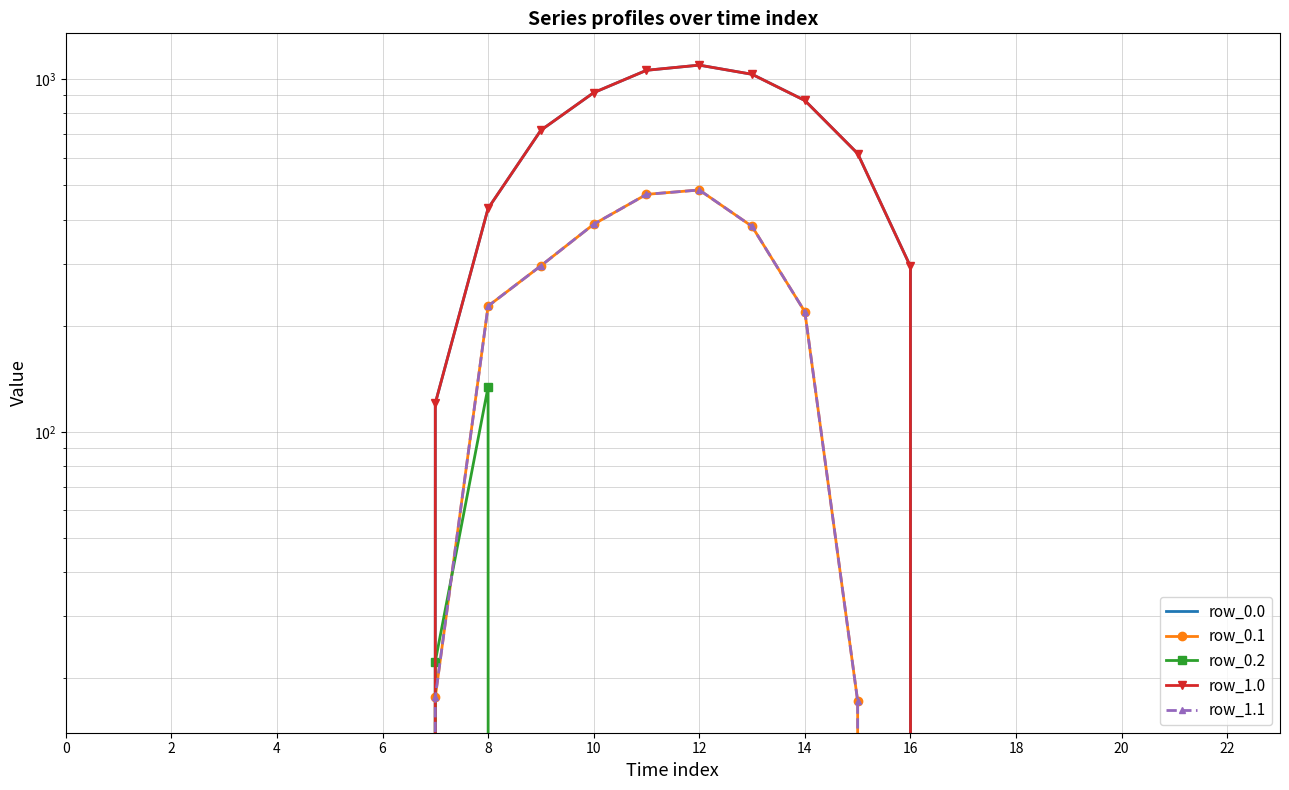

What are all the series names shown in the legend?

row_0.0, row_0.1, row_0.2, row_1.0, row_1.1